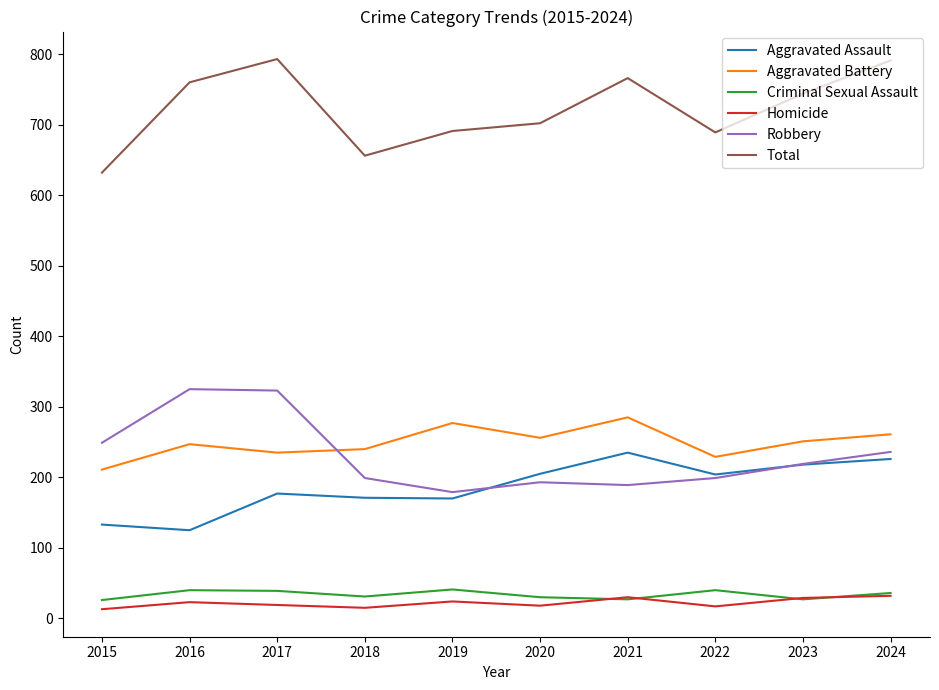

What is the difference between the Aggravated Battery values at 2021 and 2024?

24